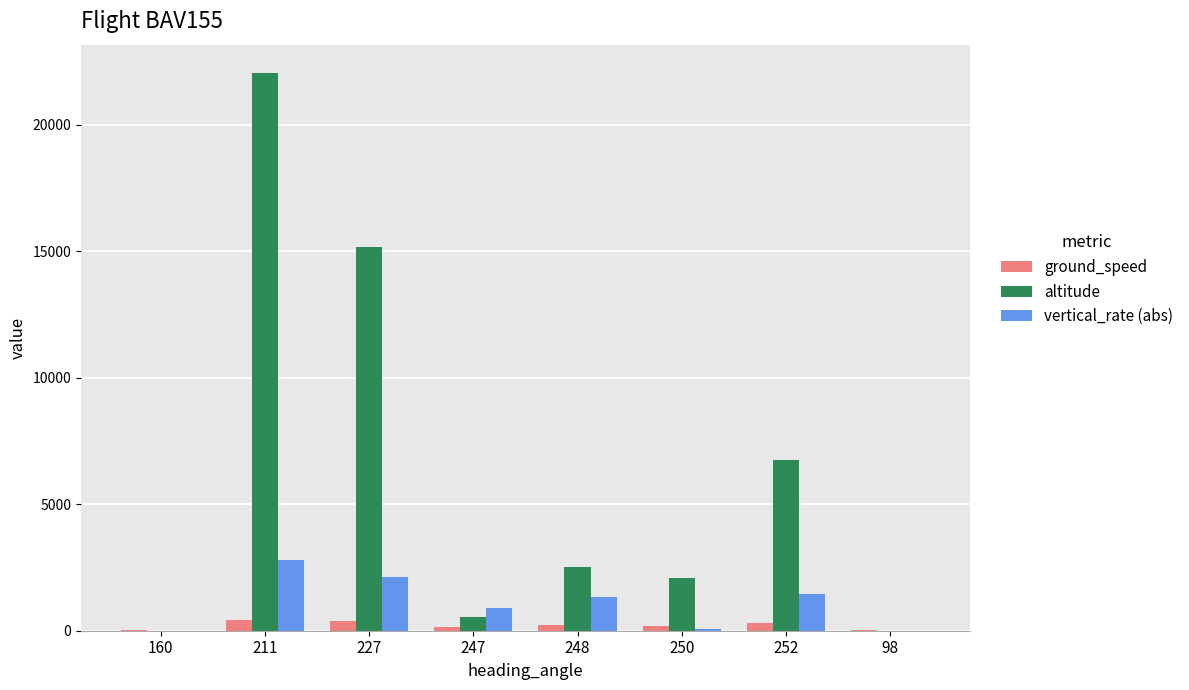

What is the maximum value for vertical_rate (abs)?

2784.0